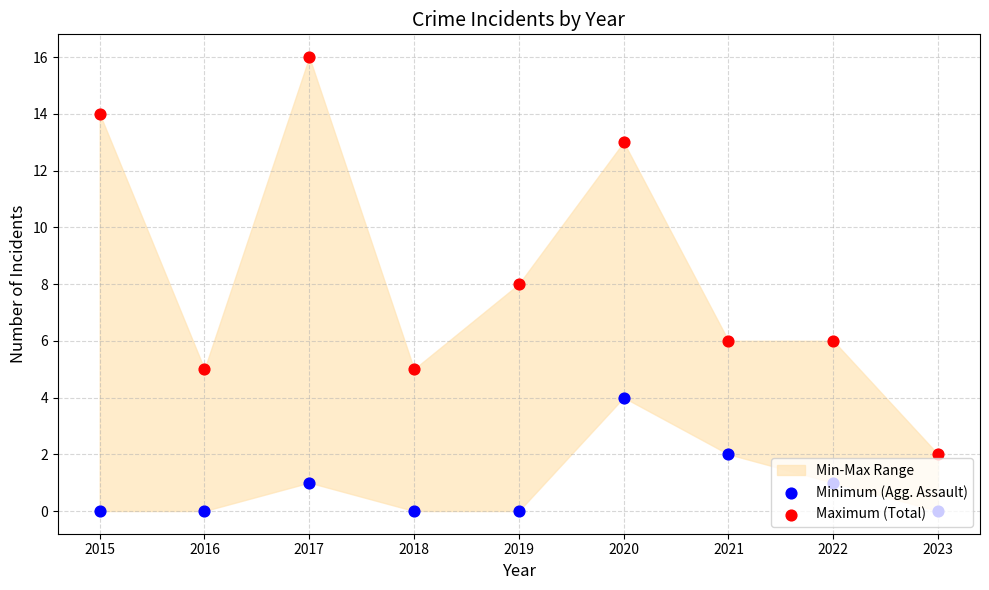

Which series contains the lowest Y value?

Minimum (Agg. Assault)